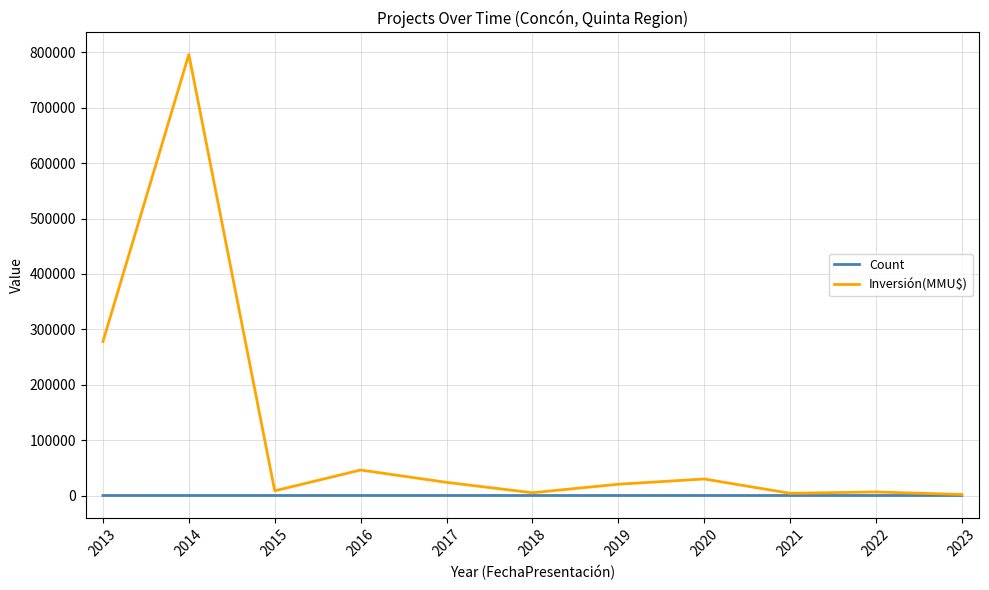

Is it true that Inversión(MMU$) equals 8026 at 2016?

False